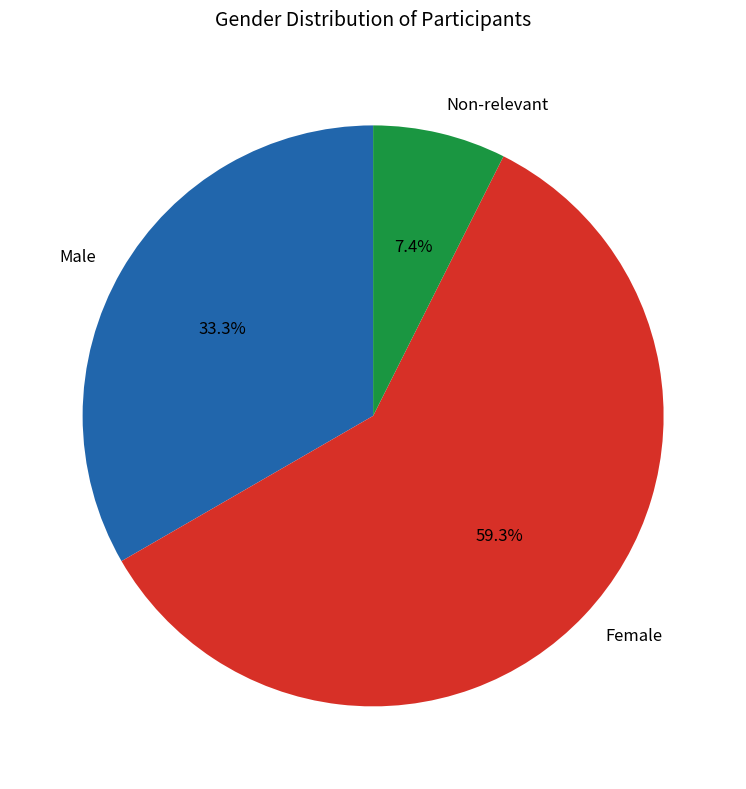

True or false: Male accounts for 45% of the total.

False